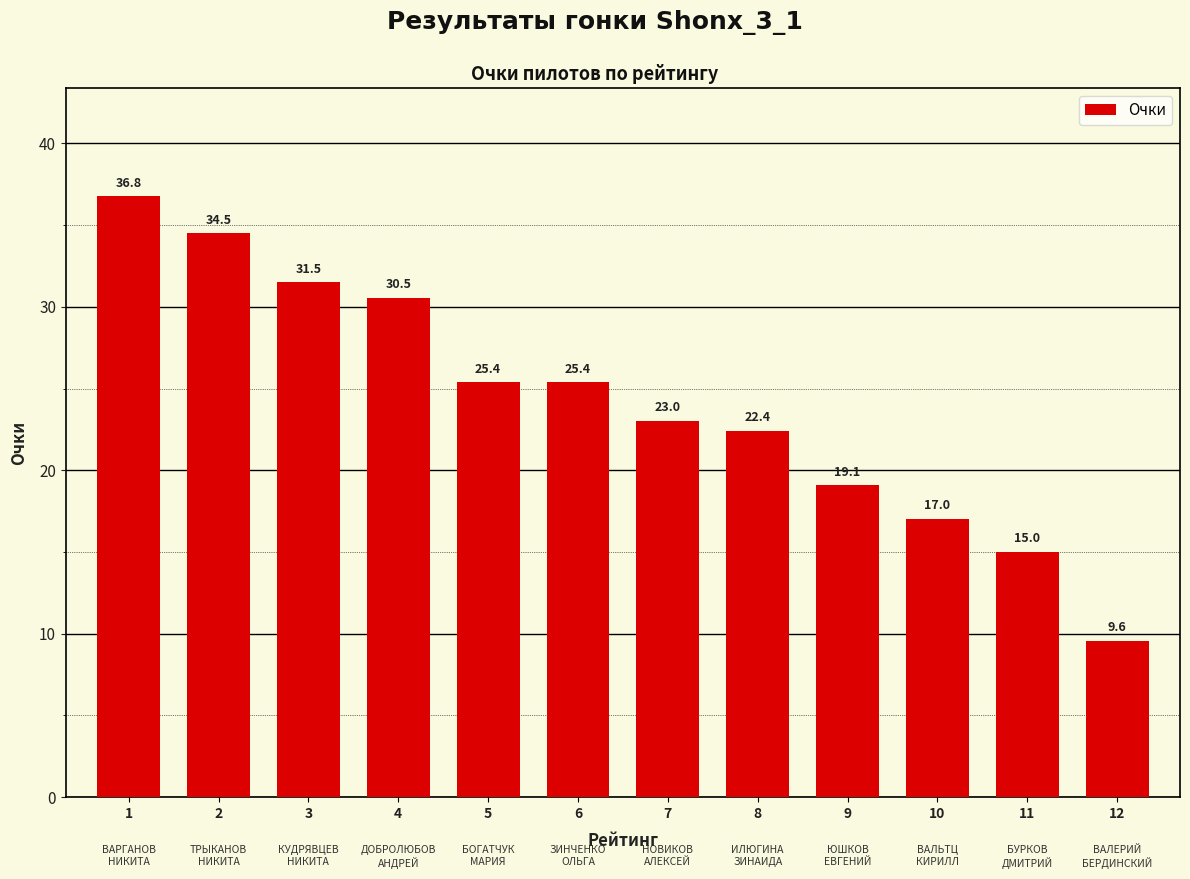

What is the difference between the values at 6 and 7?

2.3